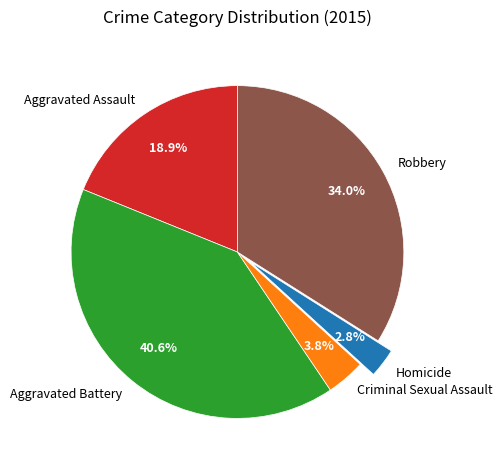

What percentage is the Criminal Sexual Assault slice, to the nearest percent?

4%